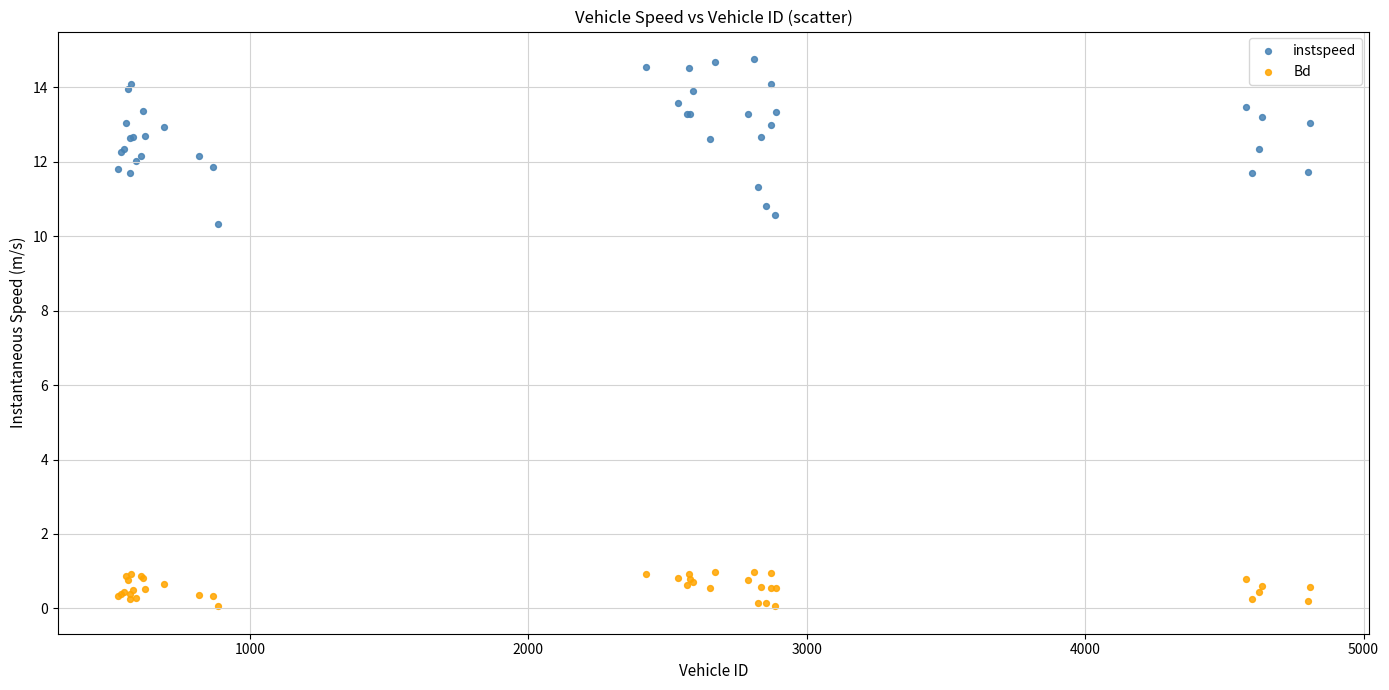

Across all series, what Y value is closest to 7?

10.3